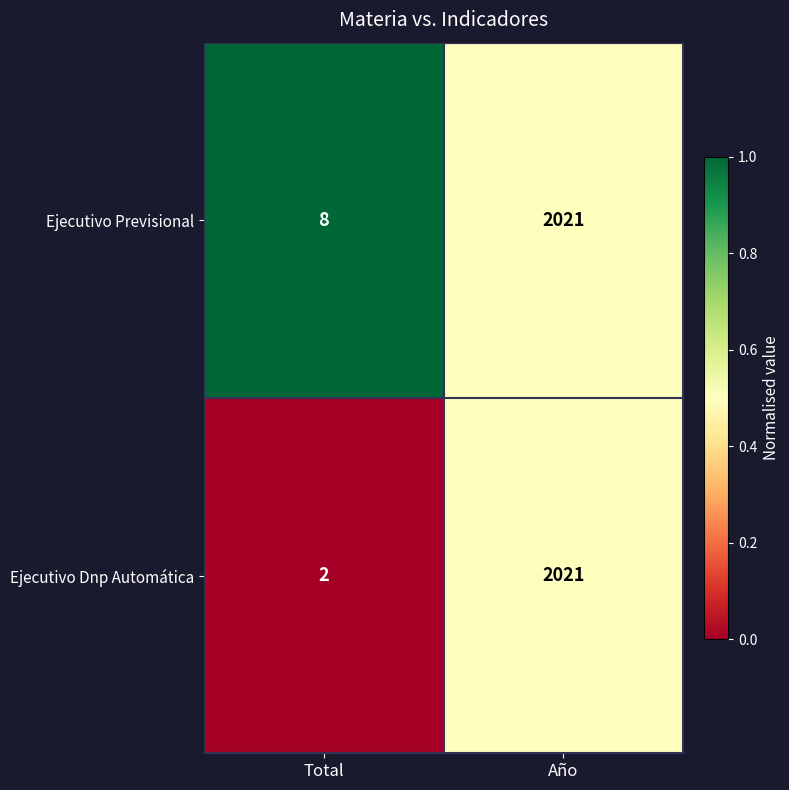

Which category has the highest value across all series?

Año